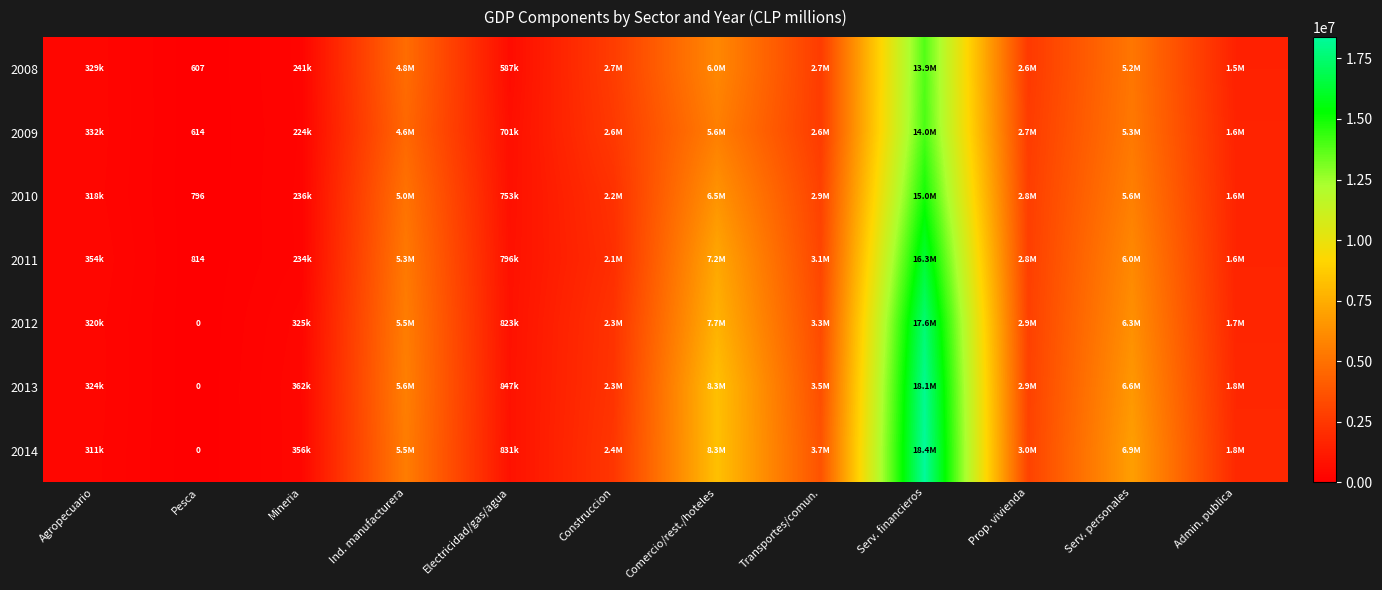

List the labels in order of 2008 value, smallest first.

Pesca, Mineria, Agropecuario, Electricidad/gas/agua, Admin. publica, Prop. vivienda, Transportes/comun., Construccion, Ind. manufacturera, Serv. personales, Comercio/rest./hoteles, Serv. financieros